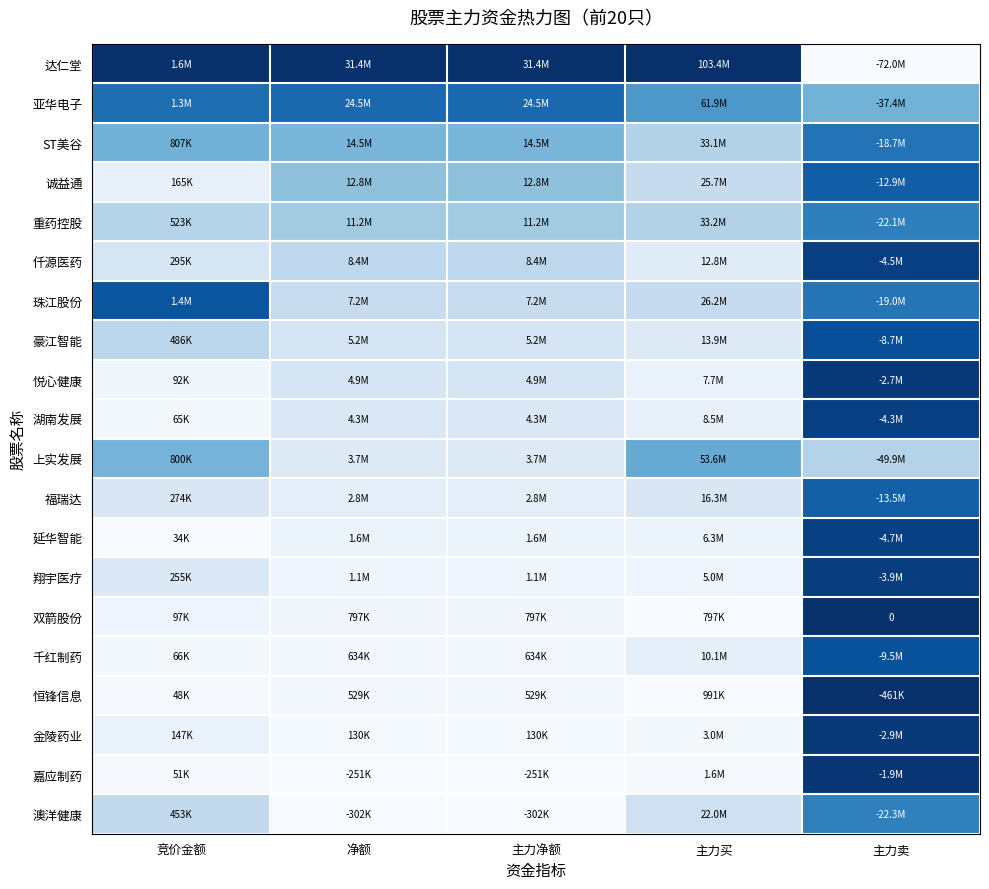

Is the value of 福瑞达 at 主力净额 greater than the value of 嘉应制药 at 净额?

Yes